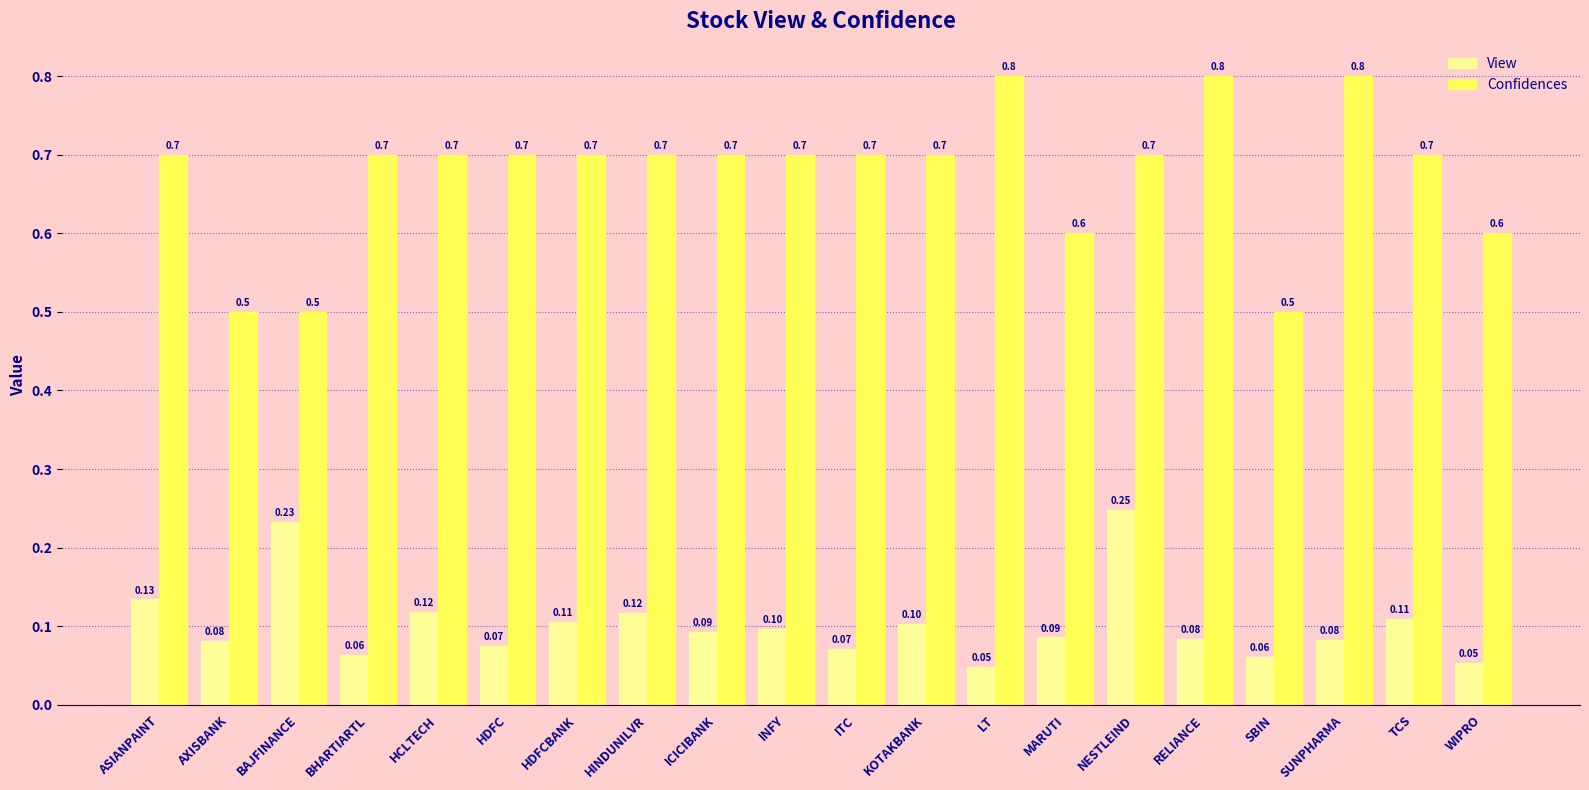

Which series has the largest range (max minus min)?

Confidences